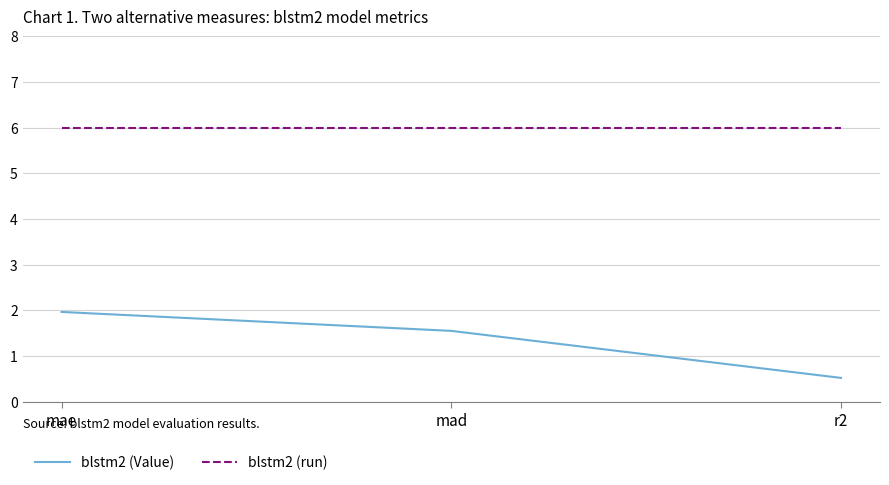

Reading left to right, extract all data points from this chart.

blstm2 (Value): mae=2.0	mad=1.5	r2=0.5
blstm2 (run): mae=6.0	mad=6.0	r2=6.0